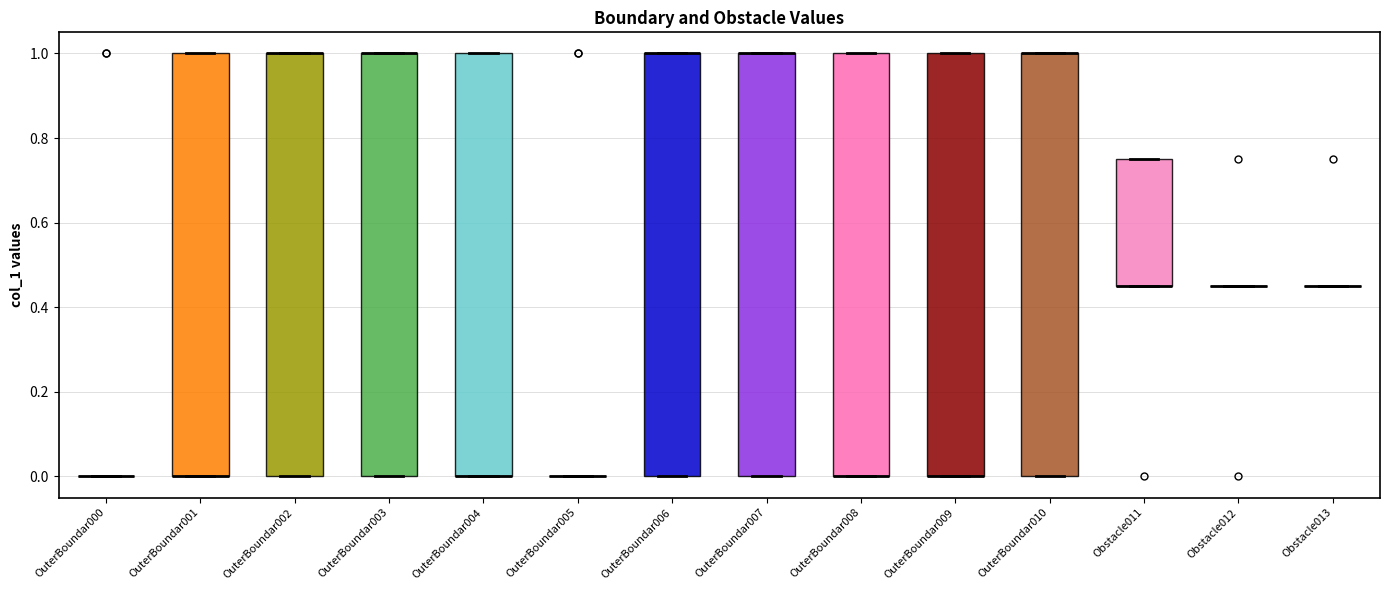

Where is the upper edge of the box for Obstacle011 on the y-axis? The values are not printed on the chart, so give them approximately, as read against the axis.

0.76